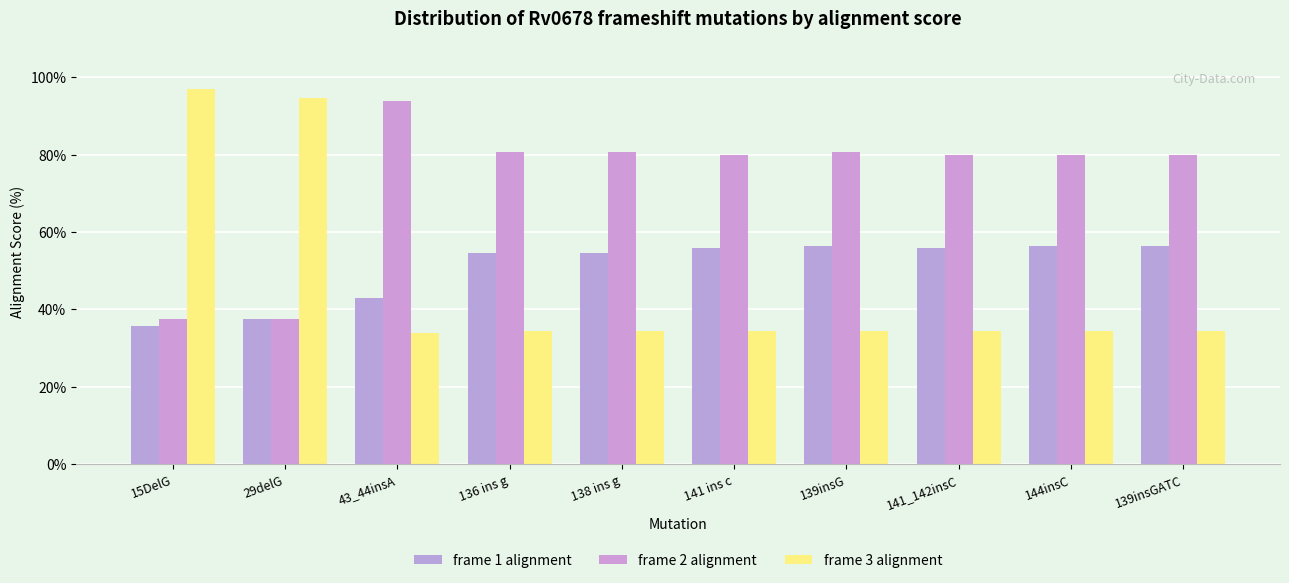

What is the label of the 5th bar from the right?

141 ins c